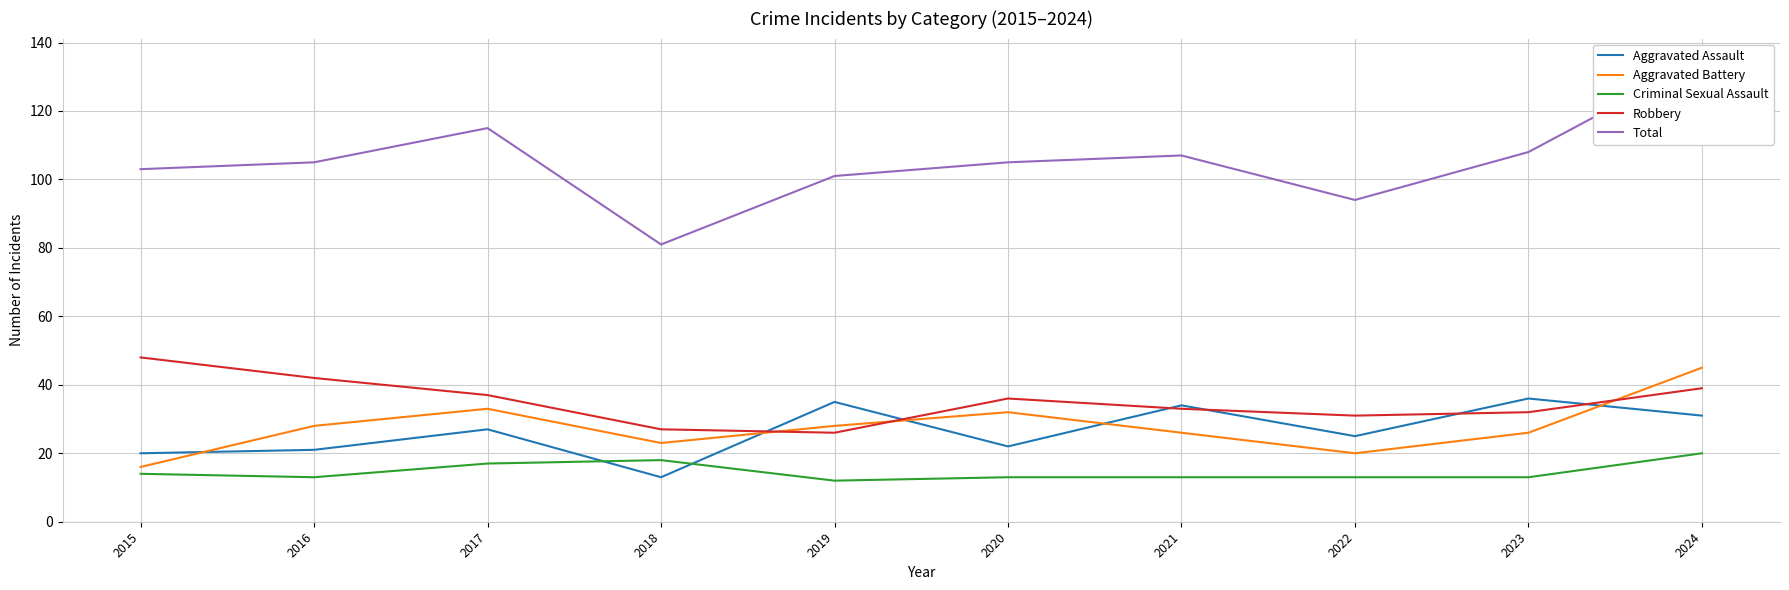

True or false: Total and Aggravated Assault cross at least once.

False